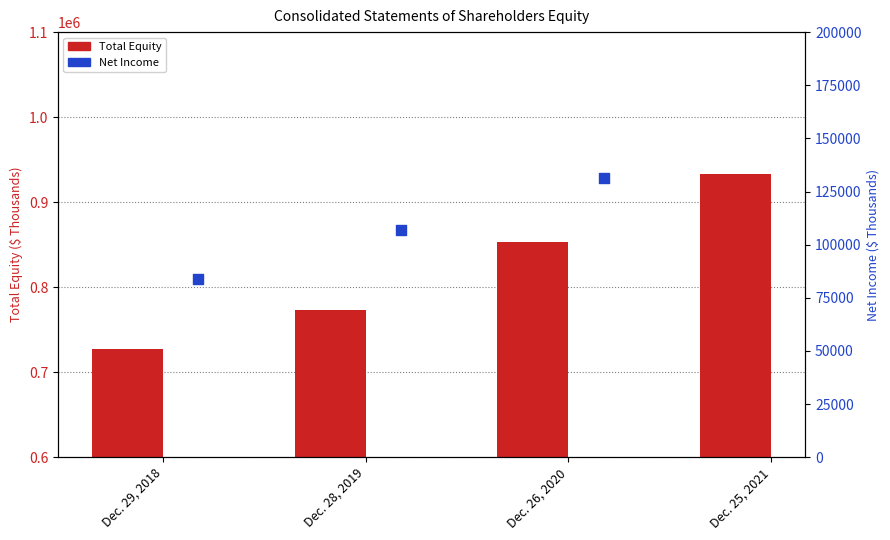

Which series has the largest total across all categories?

Total Equity